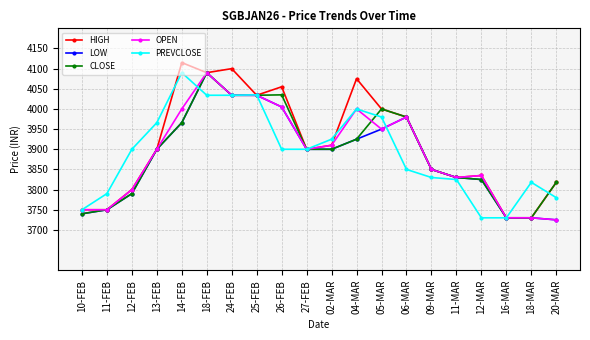

What is the difference between the maximum and minimum values in the LOW series?

365.0